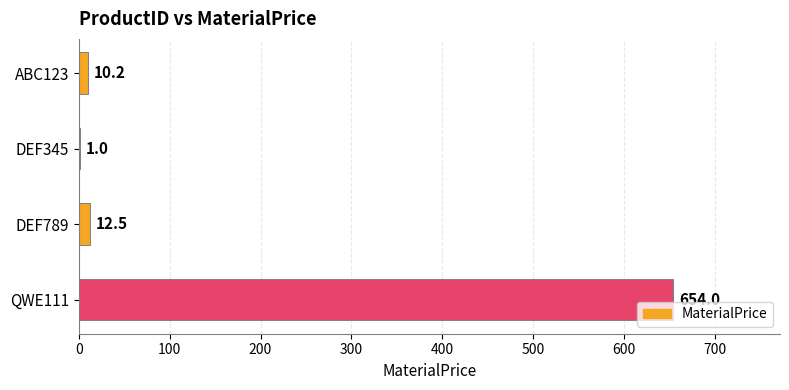

Read the value at DEF345.

1.0